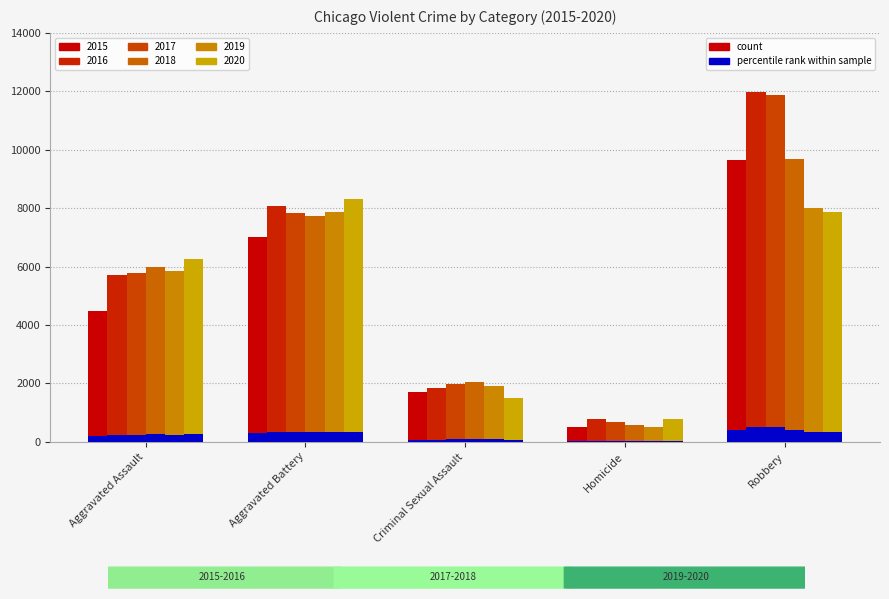

Is the value of 2019 at Criminal Sexual Assault greater than the value of 2018 at Aggravated Assault?

No